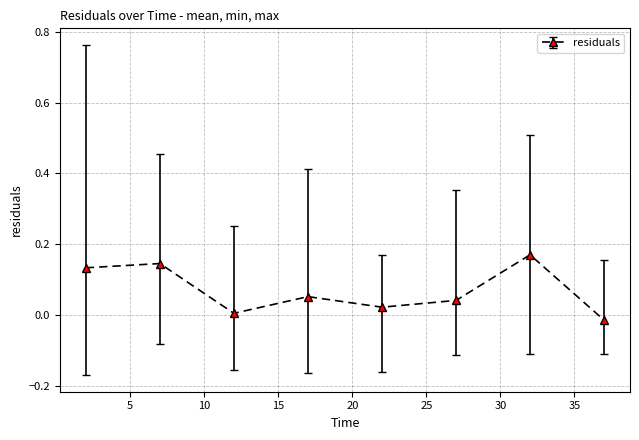

True or false: there are more than 1 points higher than both neighbors.

True